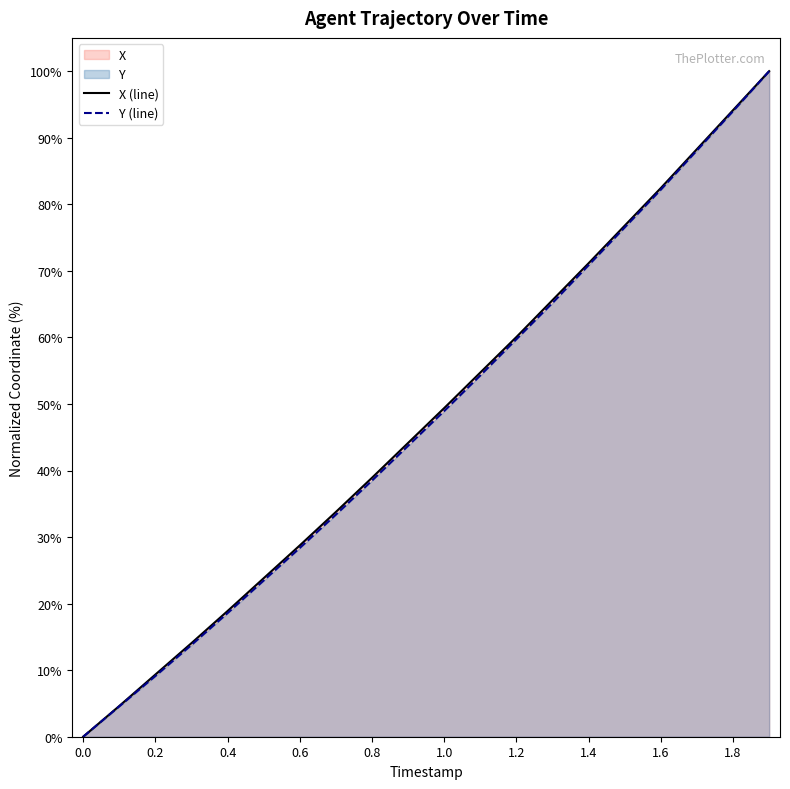

At which label is Y (line) closest to 50?

1.0